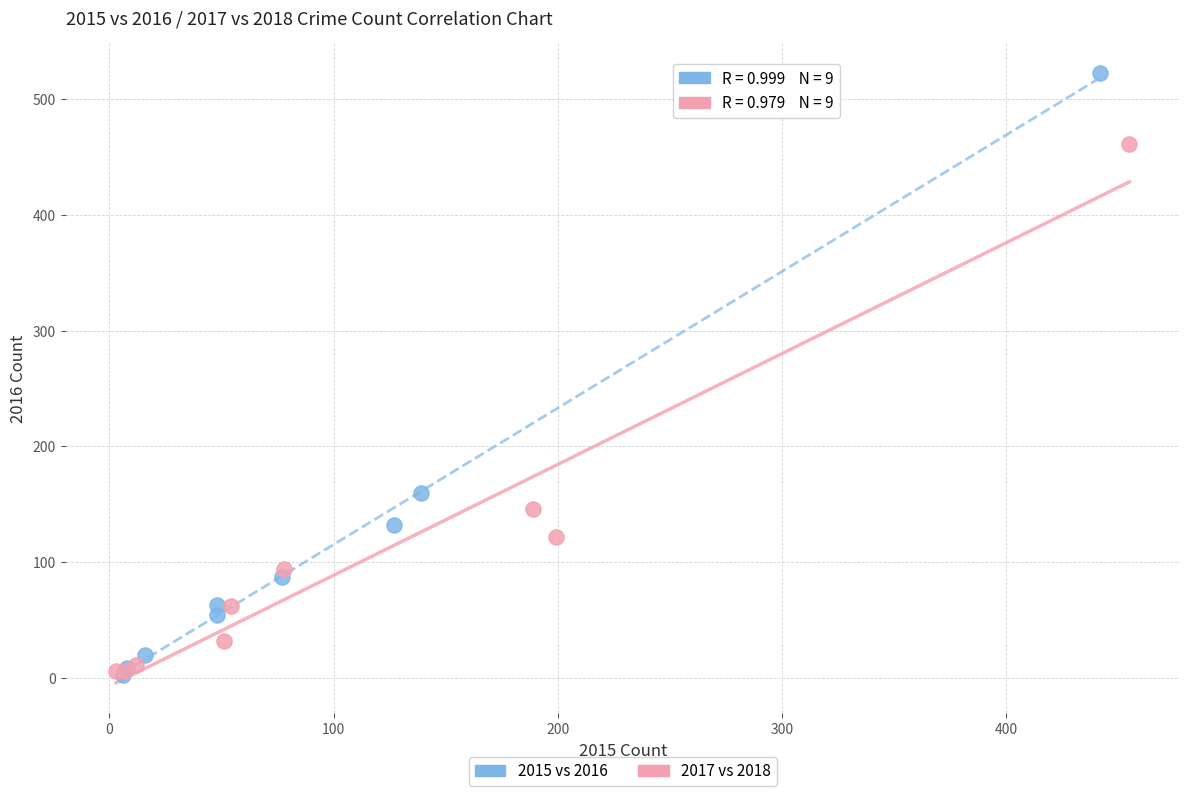

Which series reaches the maximum Y coordinate?

2015 vs 2016